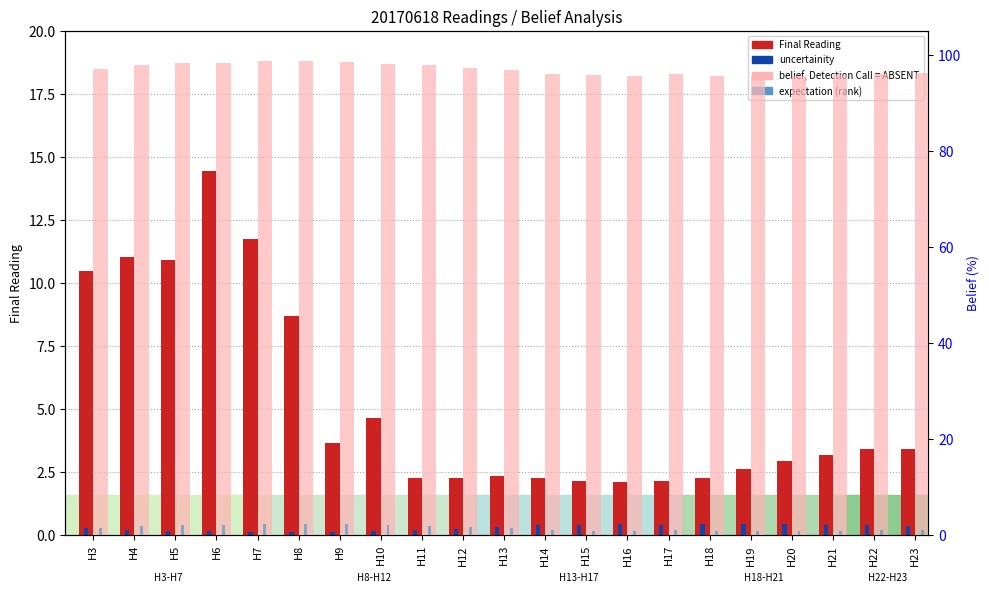

Is it true that uncertainity equals 0.3 at H9?

False